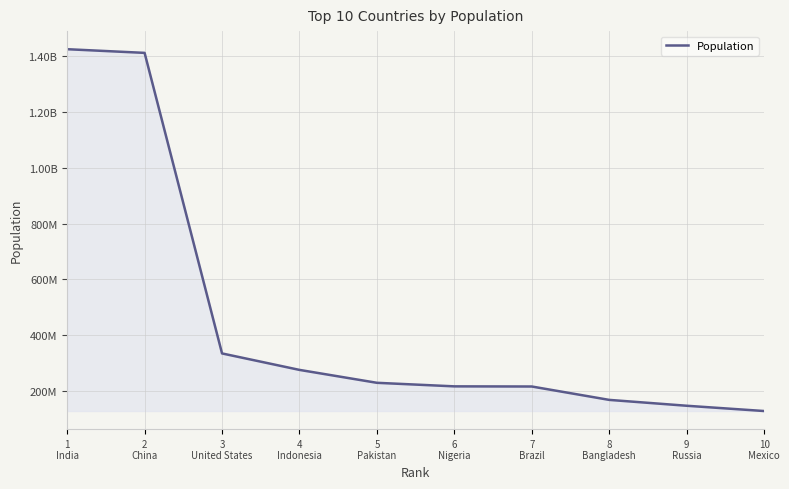

What is the ratio of the value at 10
Mexico to the value at 3
United States?

0.4